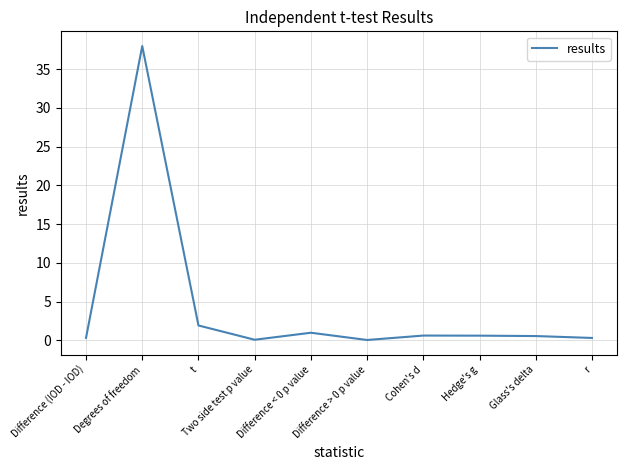

Which has a higher value, r or Degrees of freedom?

Degrees of freedom